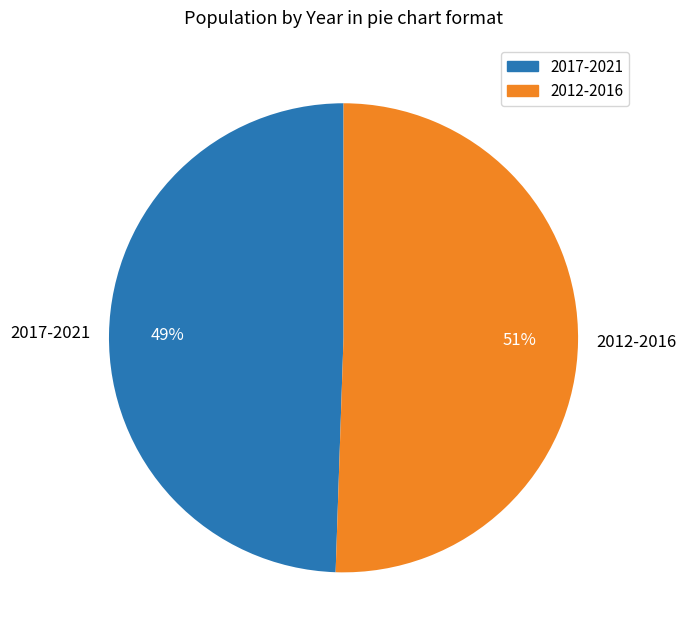

Is it true that 2017-2021 is 49% of the pie?

True